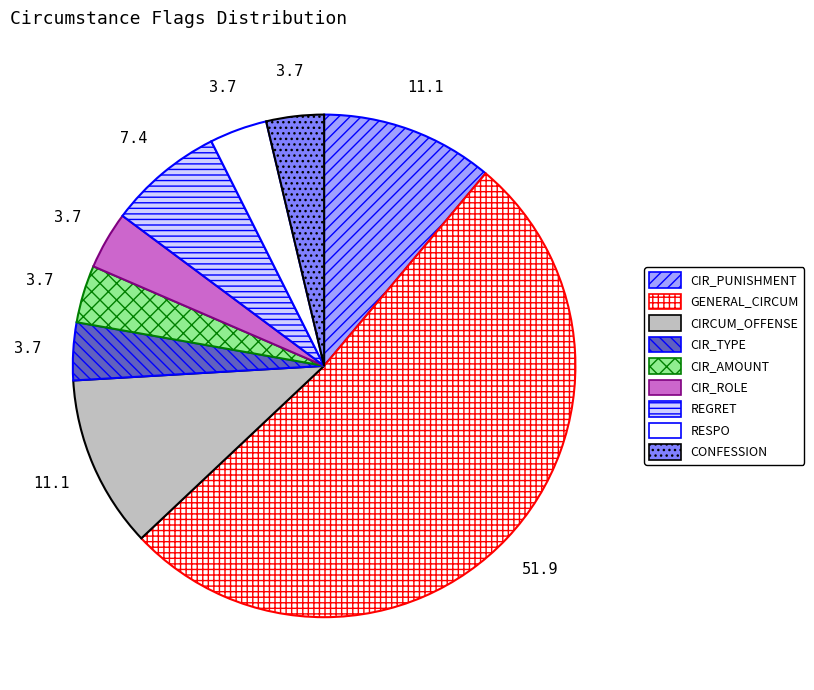

Rank the categories by value from highest to lowest.

GENERAL_CIRCUM, CIR_PUNISHMENT, CIRCUM_OFFENSE, REGRET, CIR_TYPE, CIR_AMOUNT, CIR_ROLE, RESPO, CONFESSION